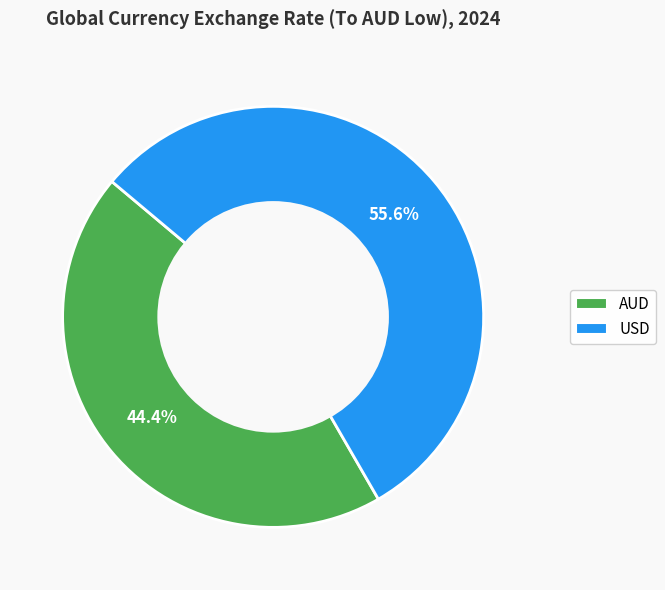

Is it true that AUD is 58% of the pie?

False